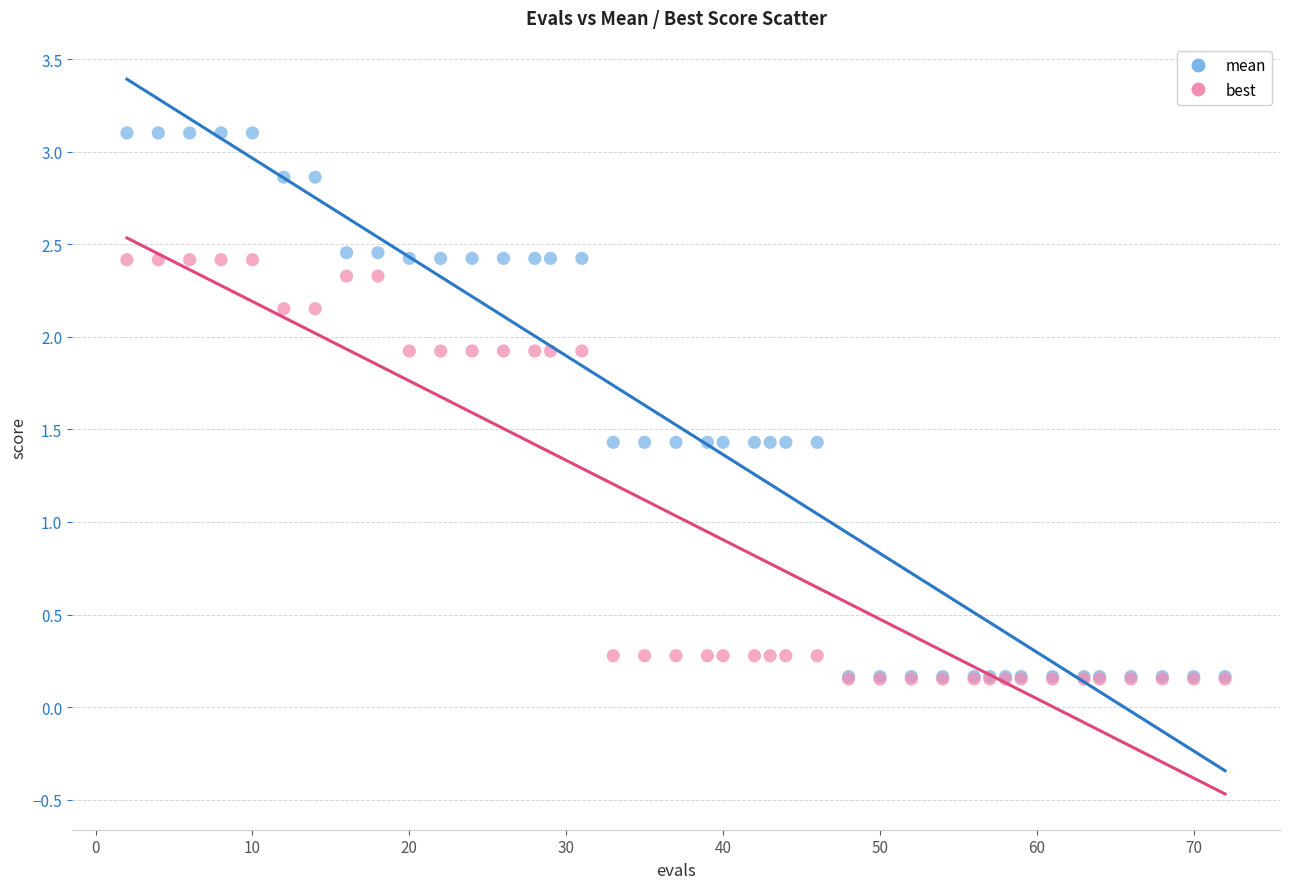

What are all the series names shown in the legend?

mean, best